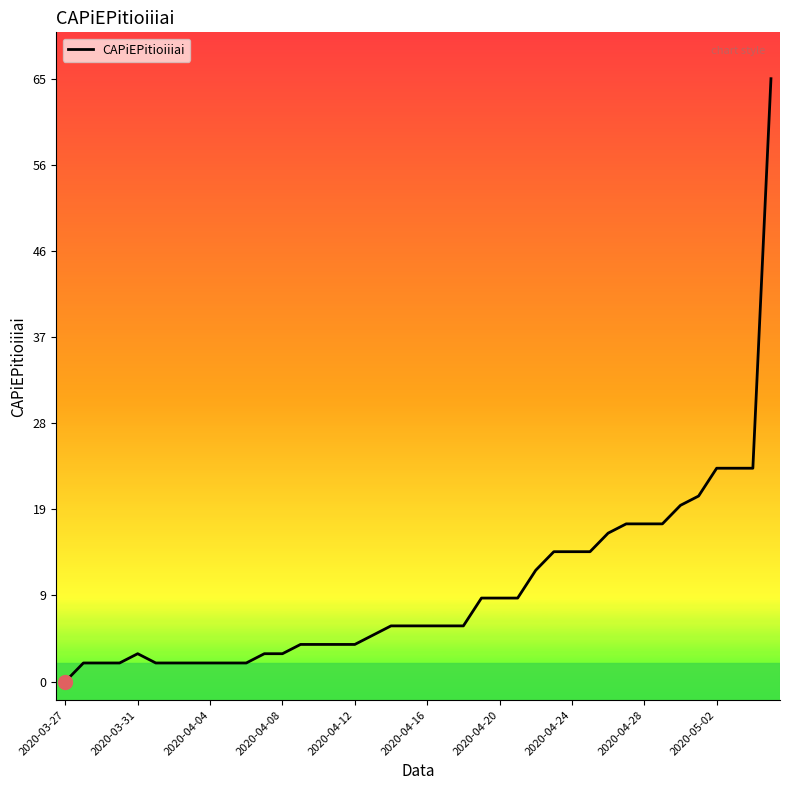

How many values are above zero?

39